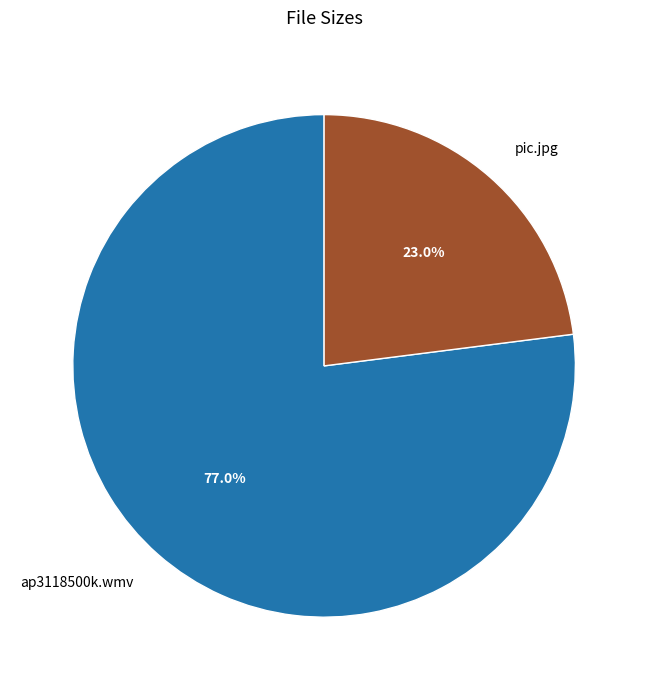

Is ap3118500k.wmv the majority of the pie?

Yes